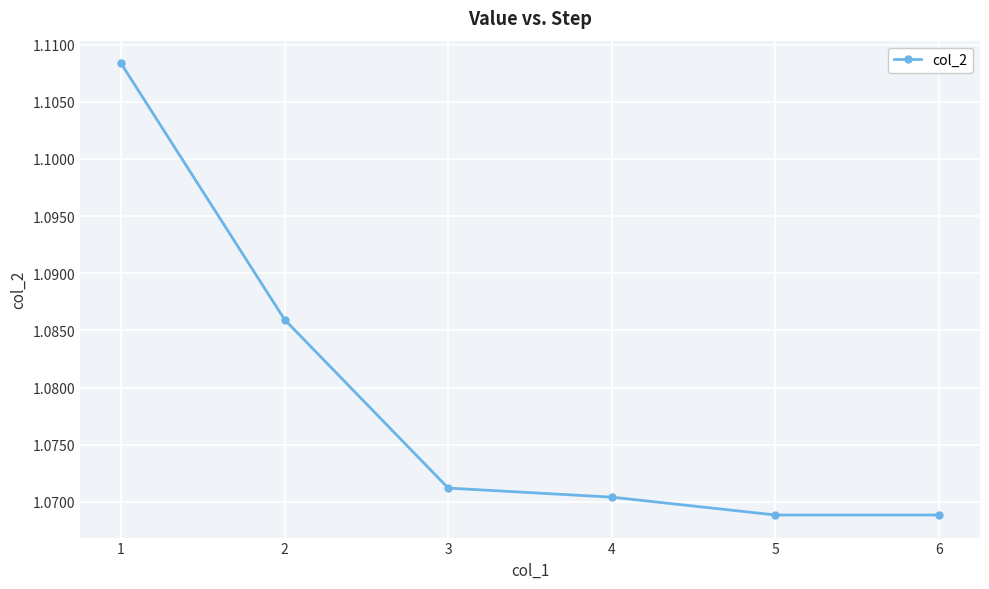

Is it true that the value at 3 is 0.3?

False